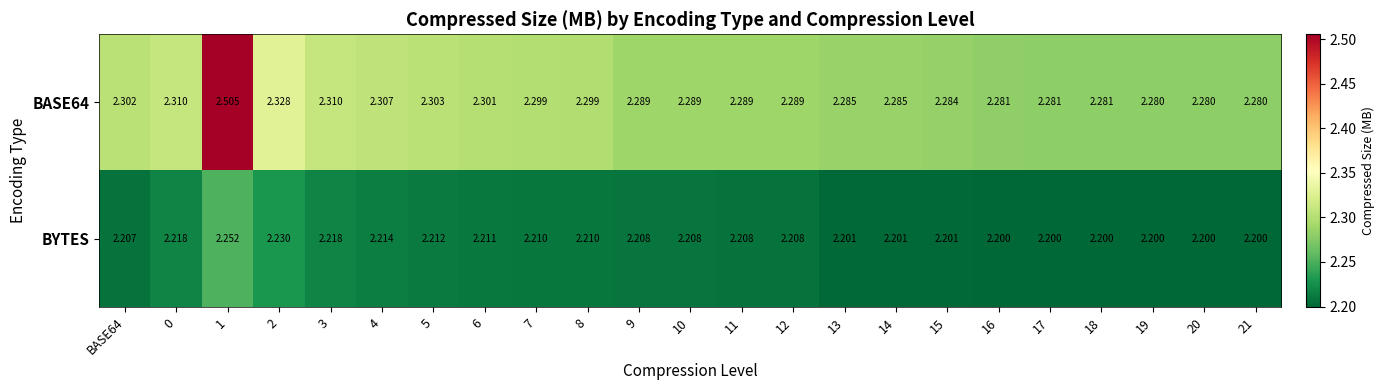

How many series are shown in this chart?

2